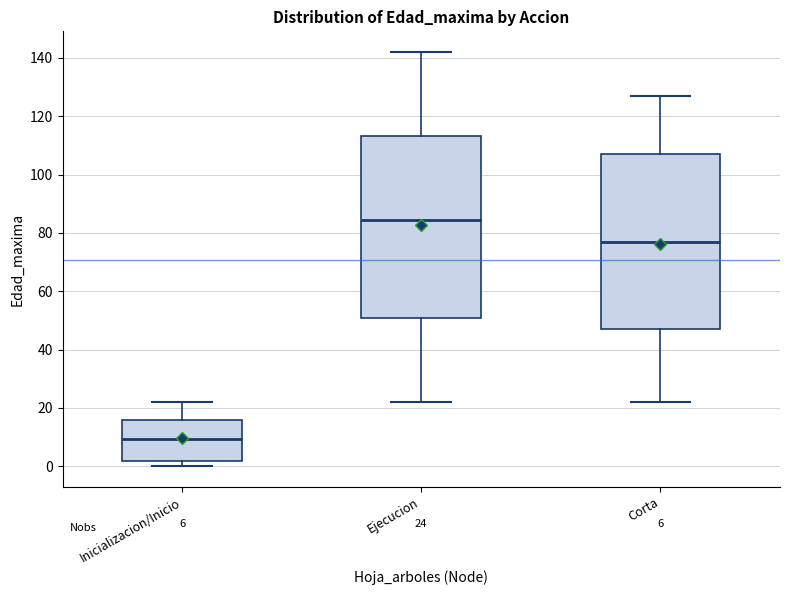

Which box has the lowest median line?

Inicializacion/Inicio